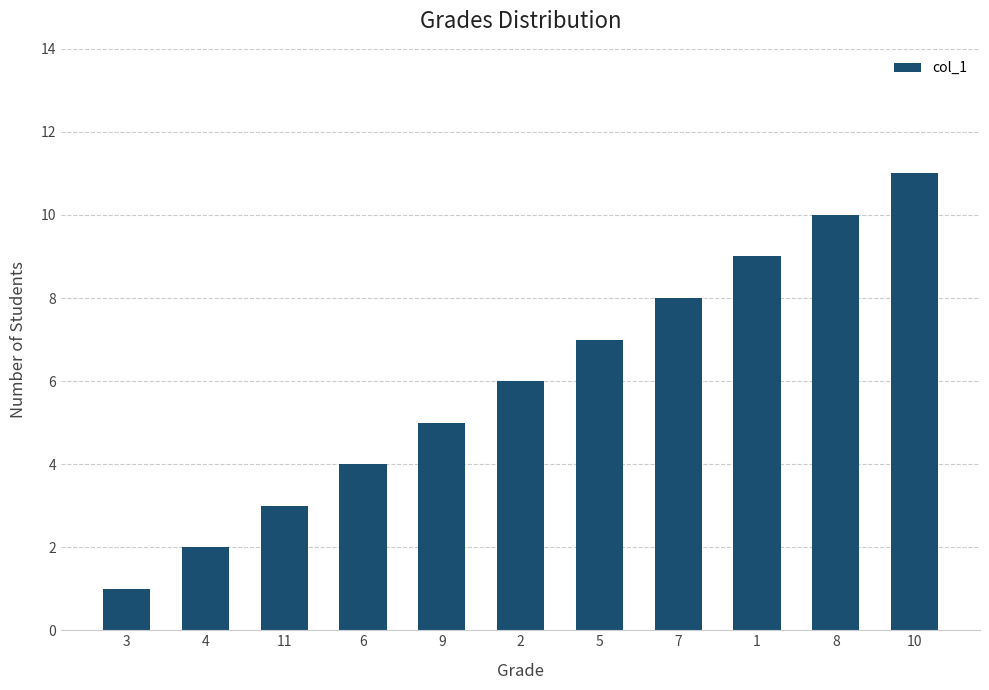

True or false: the data shows 4 at 10.

False